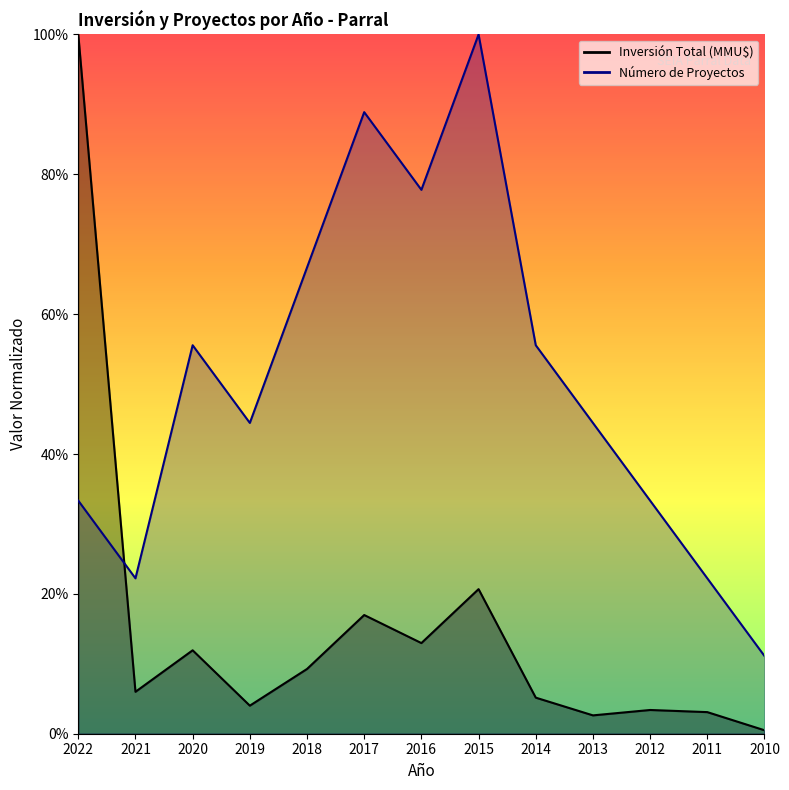

What is the total value across all series at 2013?

0.5